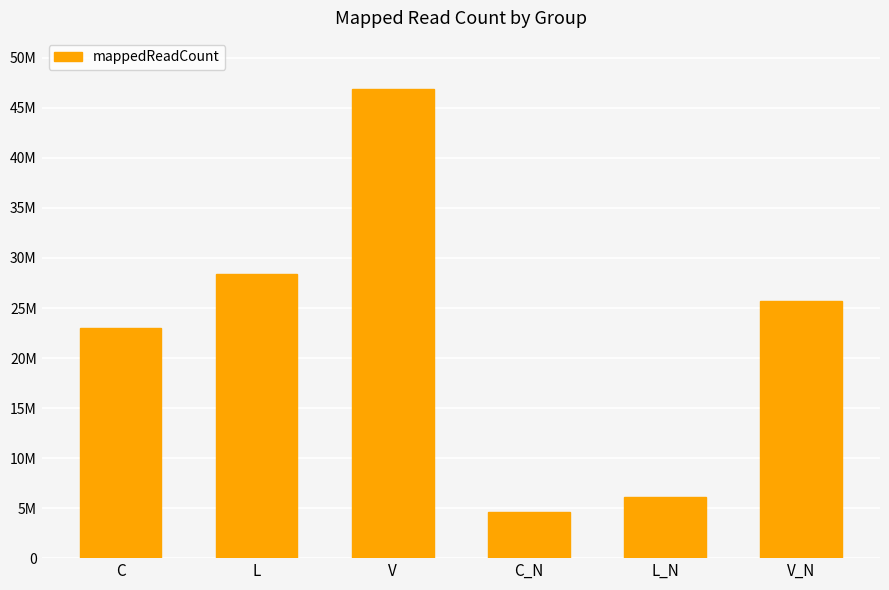

Read the value at L_N, to the nearest 10.

6066510